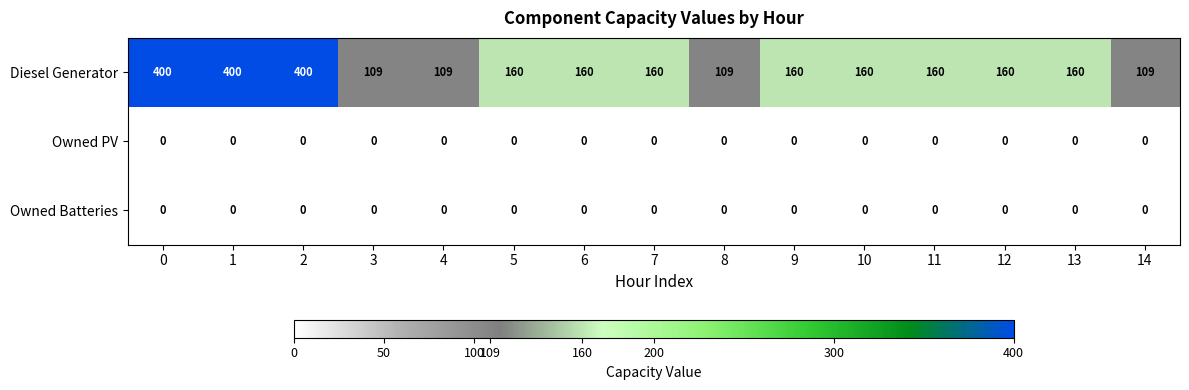

Between 8 and 12, which series saw the biggest shift?

Diesel Generator